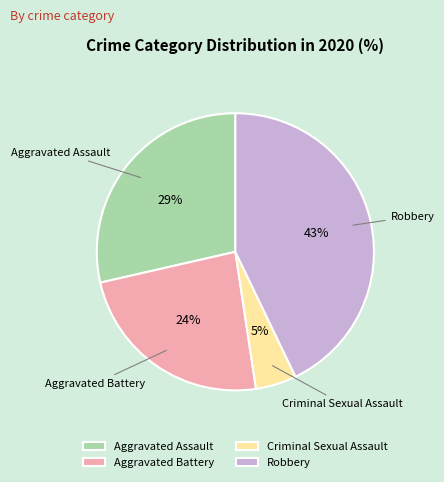

Is Criminal Sexual Assault the majority of the pie?

No